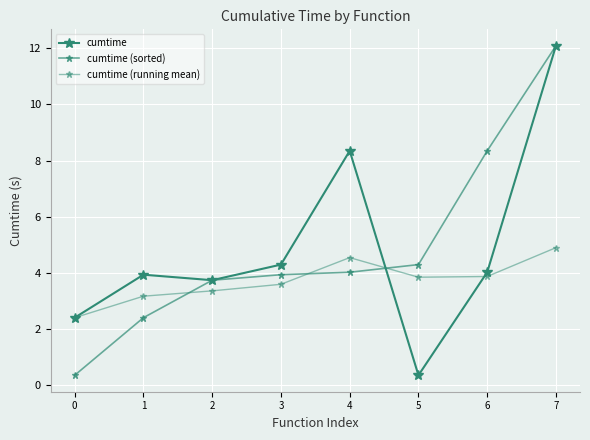

Does the chart have visible grid lines?

Yes